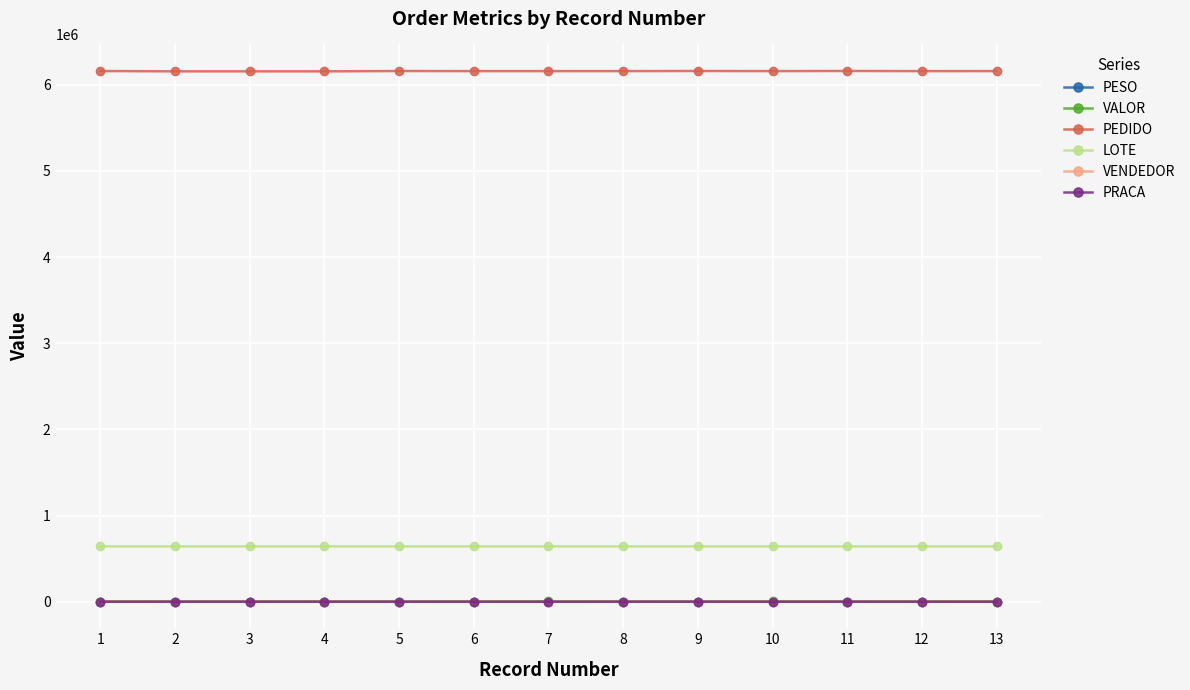

True or false: LOTE and PESO intersect in this chart.

False